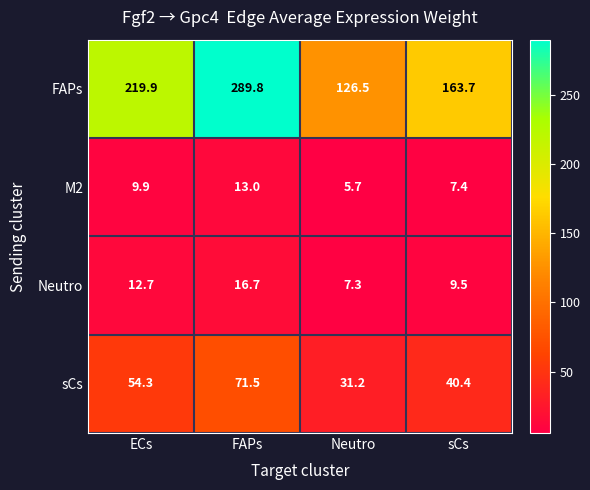

What is the difference between the highest and lowest values at sCs?

156.3